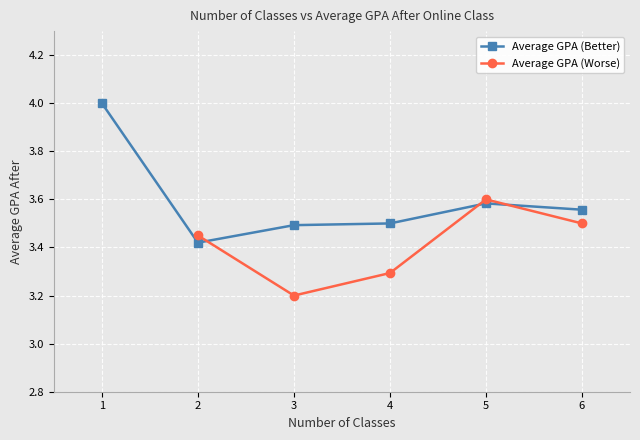

Where is the first local maximum for Average GPA (Worse)?

5